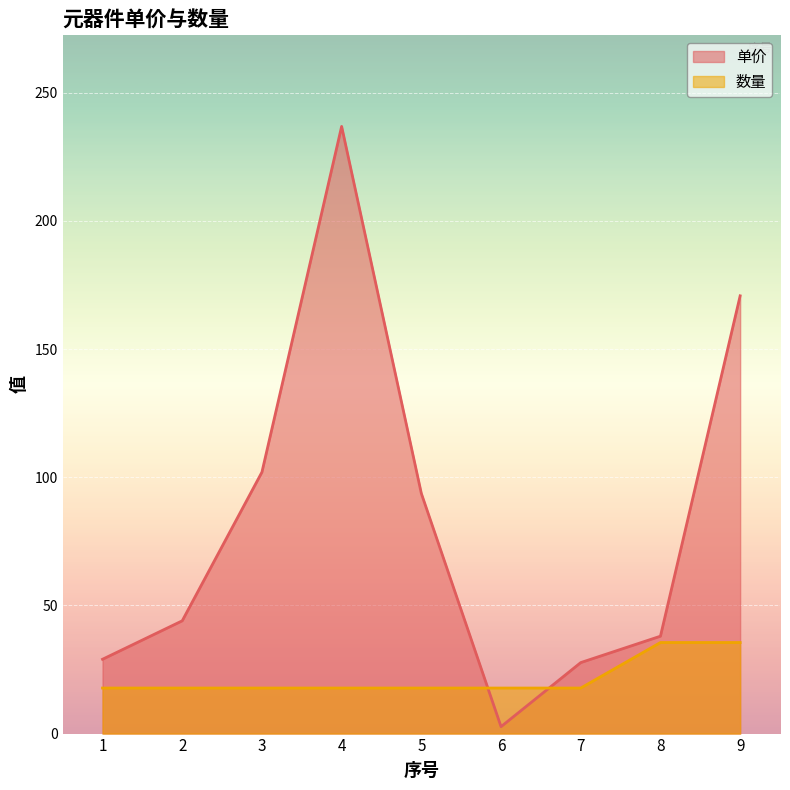

At which label is 数量 closest to 26?

1